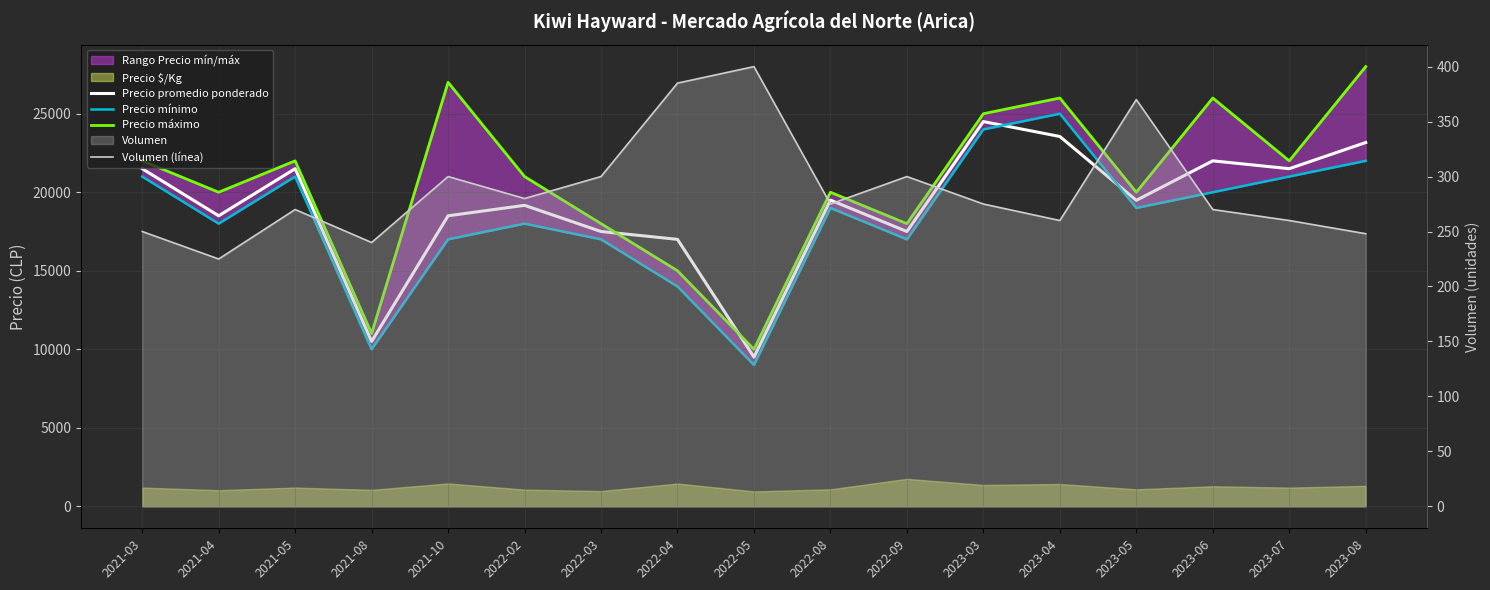

How many values in the Precio promedio ponderado series exceed 19486?

8